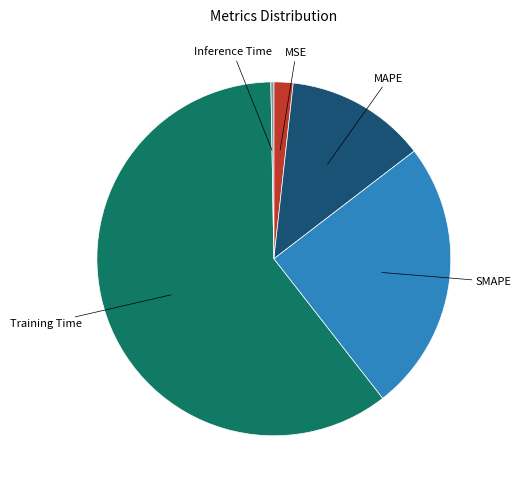

What is the largest slice in the pie chart?

Training Time